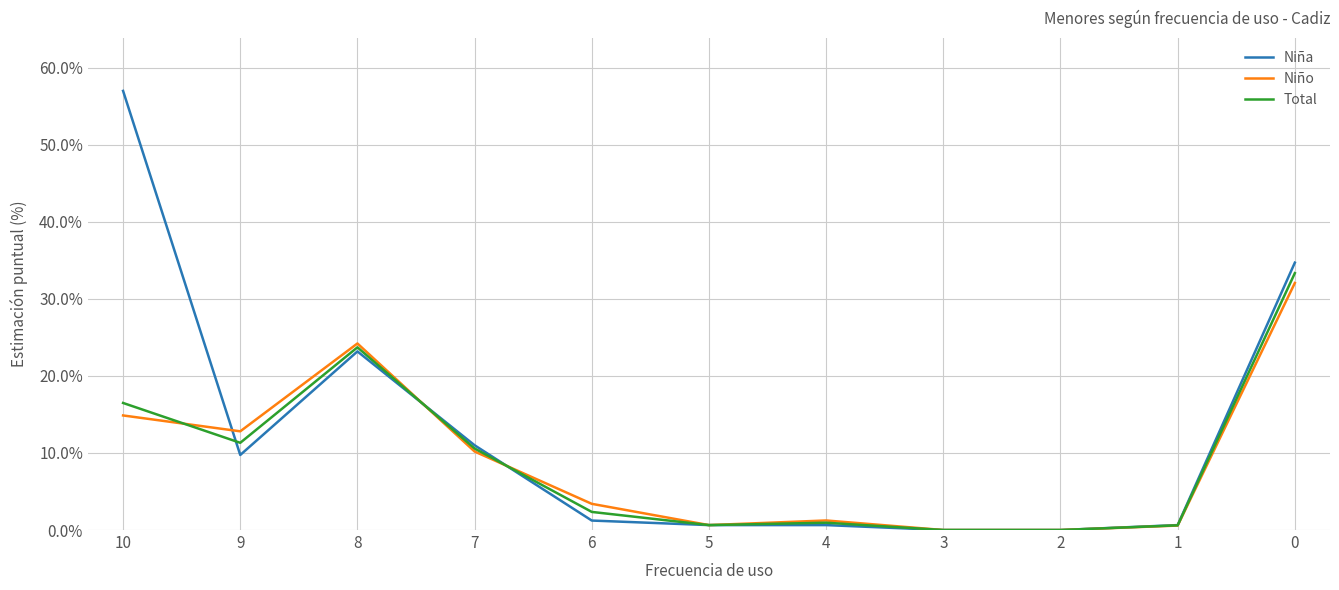

At which label is Niño closest to 16?

10